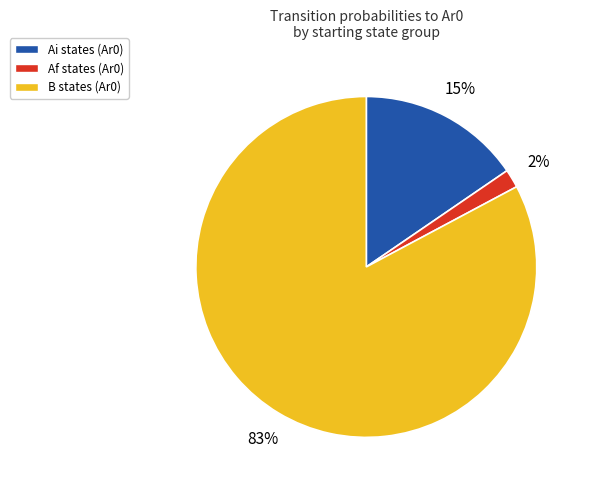

To the nearest percent, what is the difference between the largest and smallest slice percentages?

81%